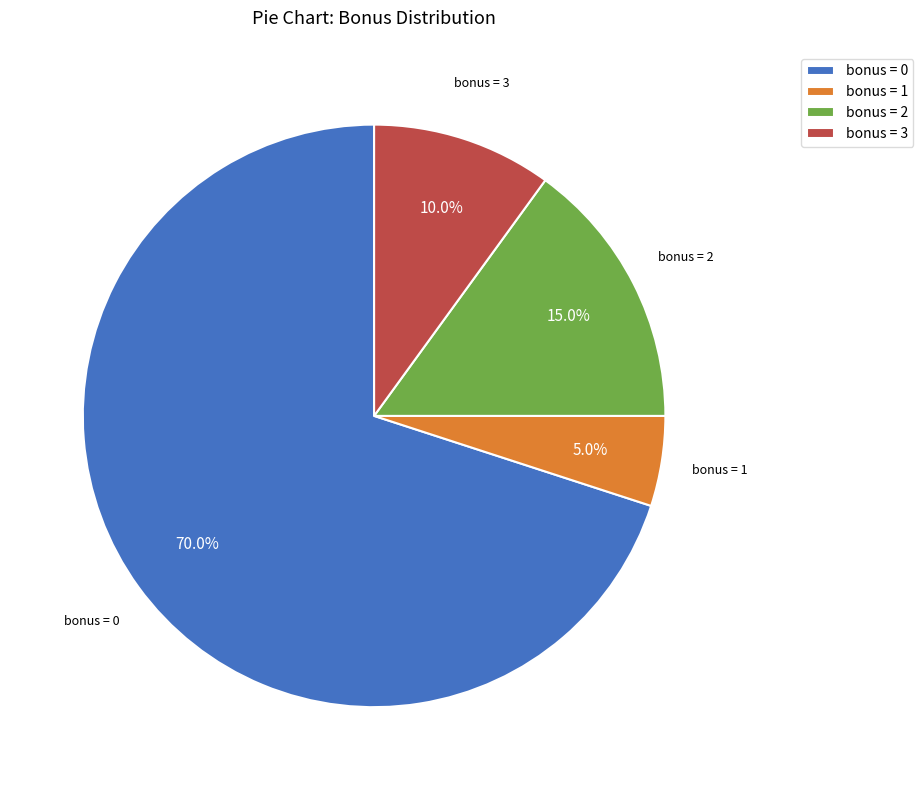

What percentage is NOT represented by bonus = 1?

95.0%